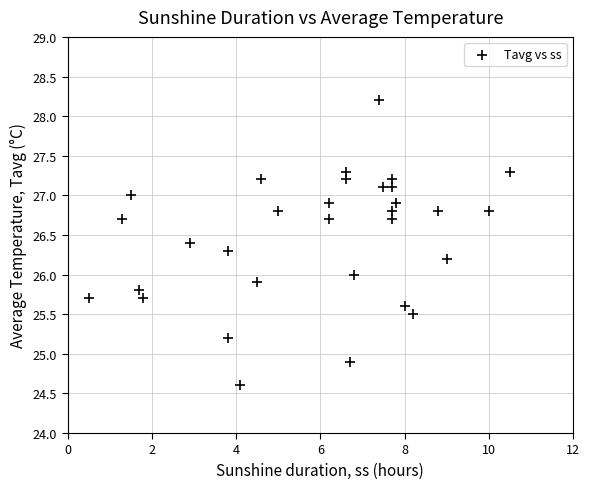

What is the range of Y values (max minus min)?

3.6